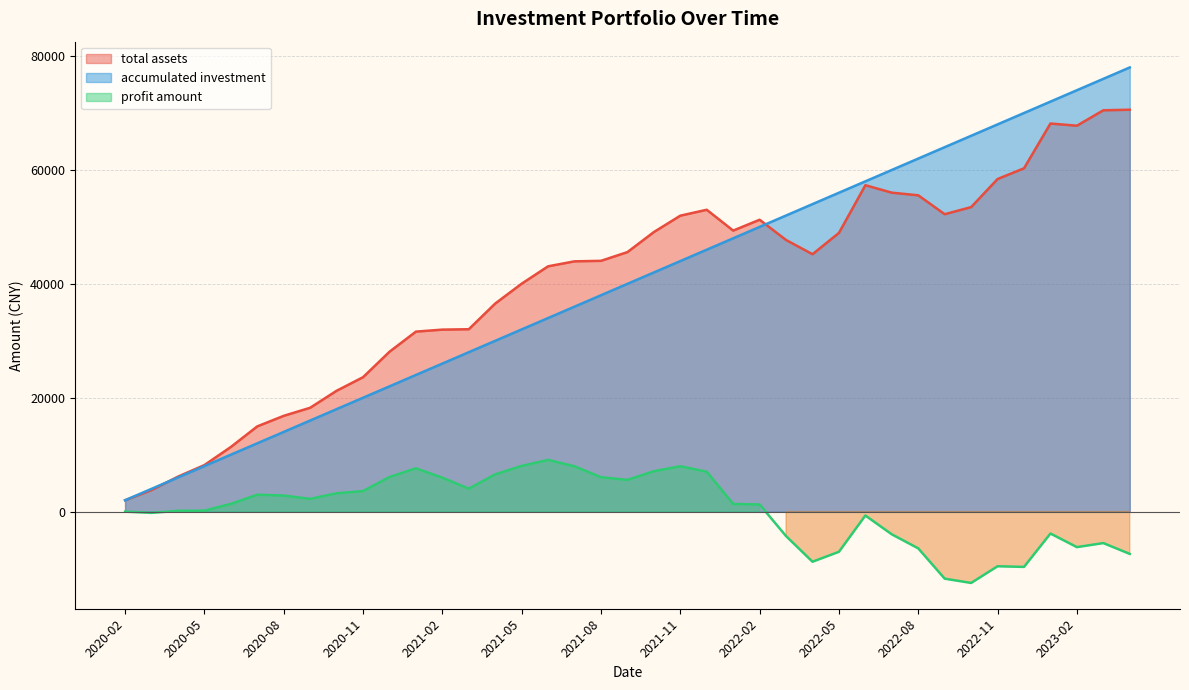

The accumulated investment series shows 13557.5 at 2021-04. True or false?

False